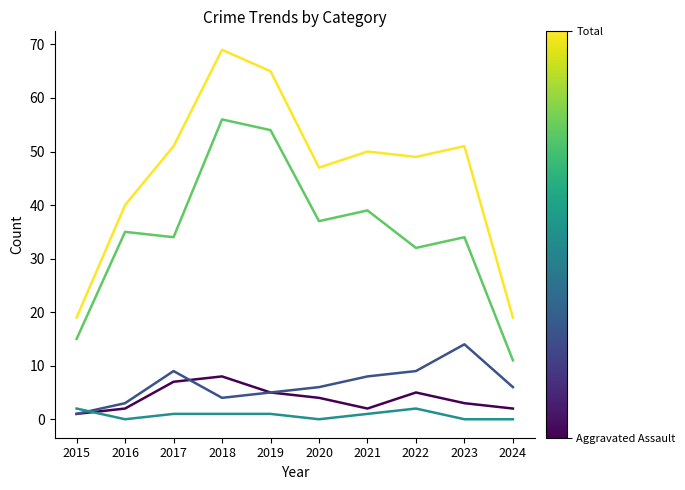

At which category is the sum across all series the highest?

2018